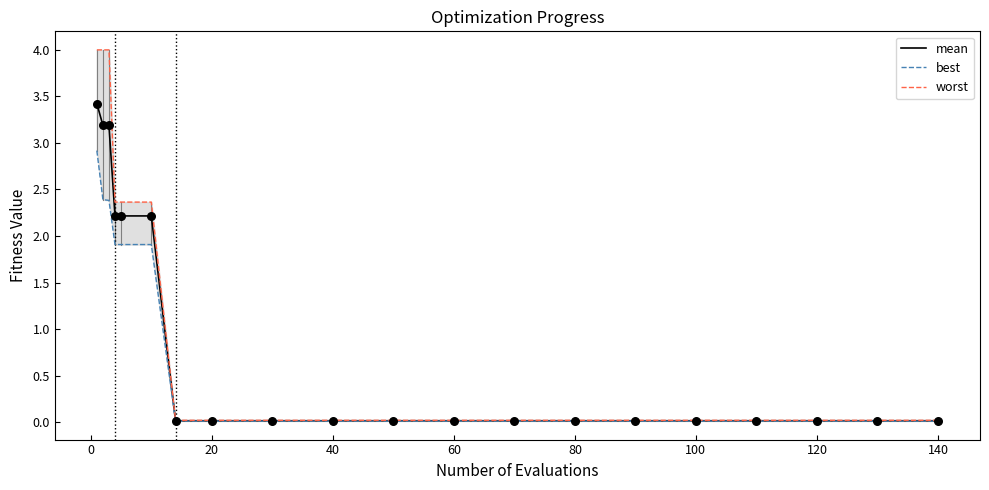

Which series contains the lowest Y value?

best